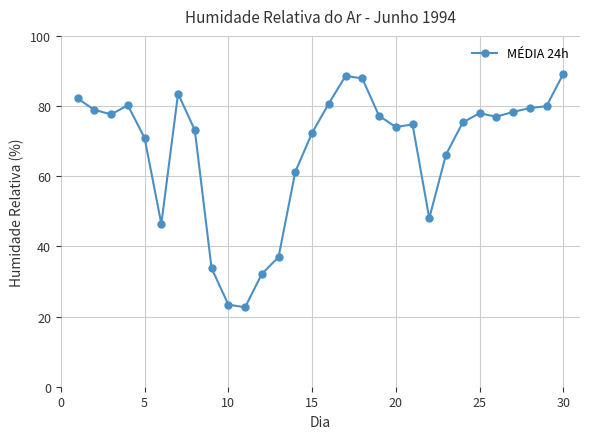

True or false: the data has more than 1 interior local peaks.

True